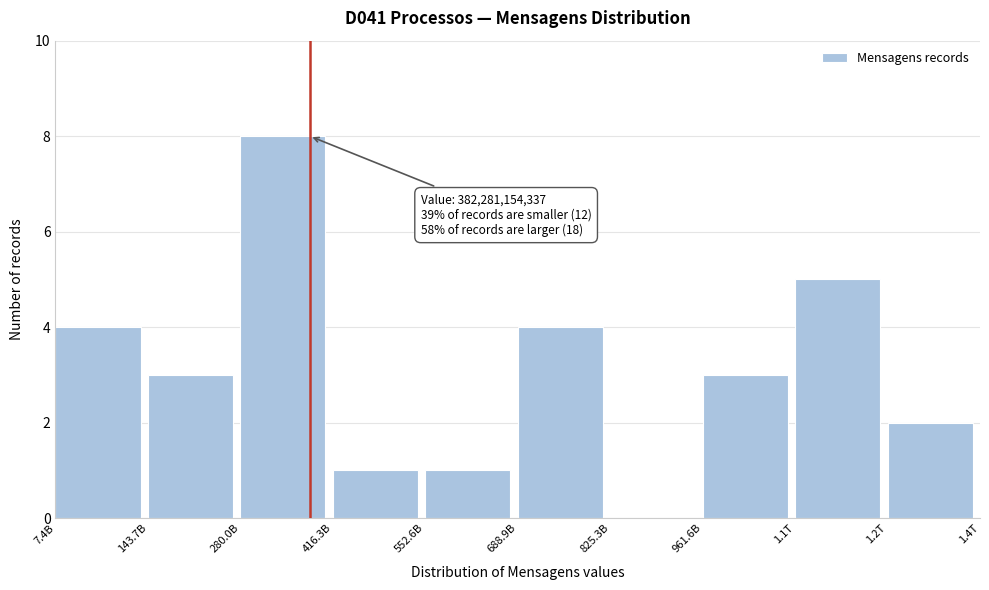

Reading left to right, list all the values displayed in this chart.

7.4B=4	143.7B=3	280.0B=8	416.3B=1	552.6B=1	688.9B=4	825.3B=0	961.6B=3	1.1T=5	1.2T=2